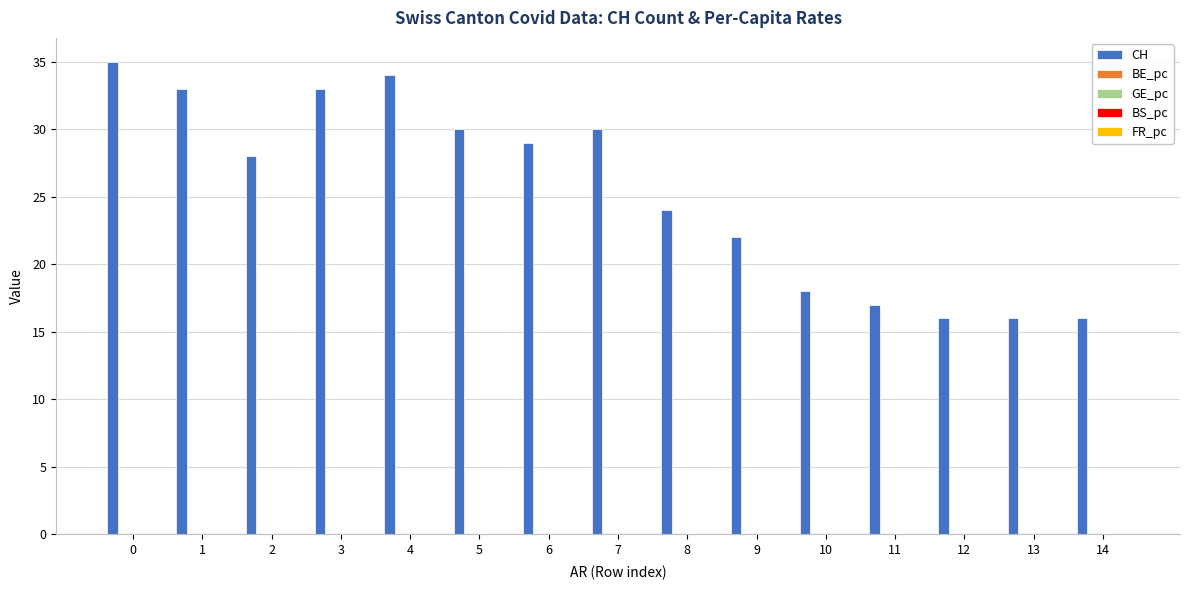

Which series has the largest total across all categories?

CH